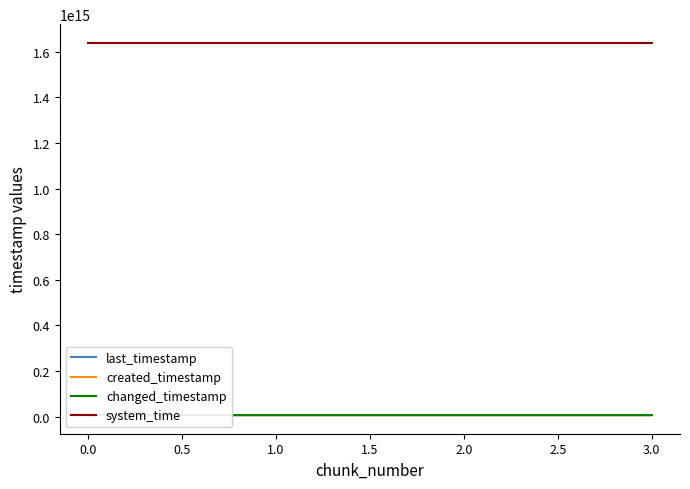

Which series has the widest spread of values?

created_timestamp